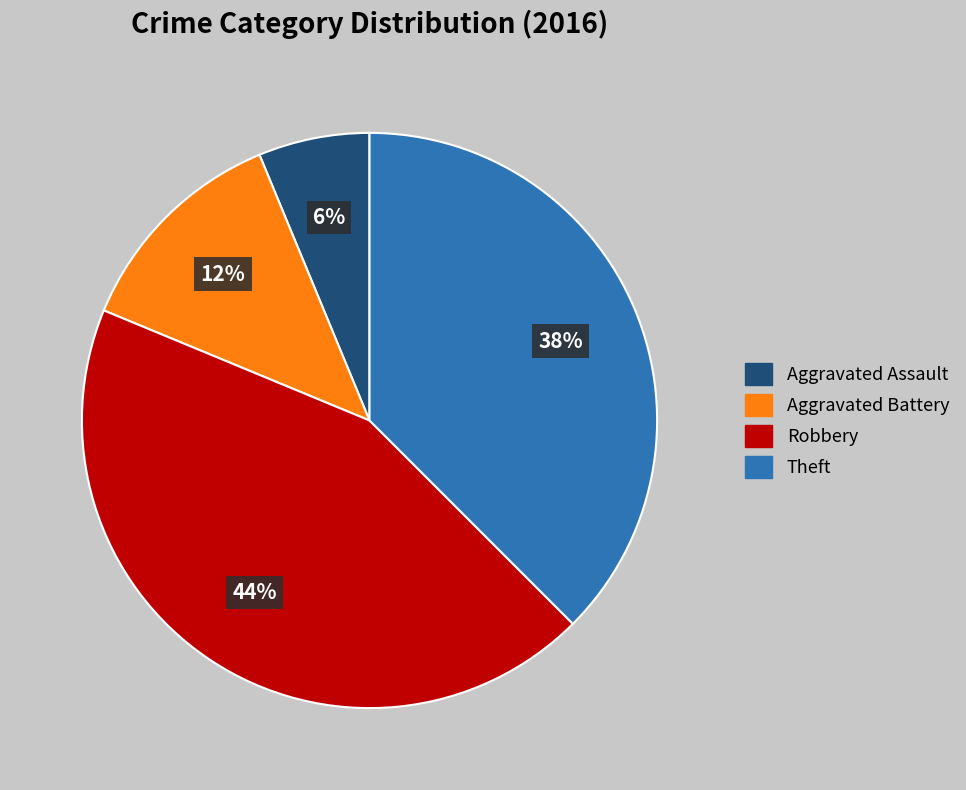

Does any single category account for the majority?

No